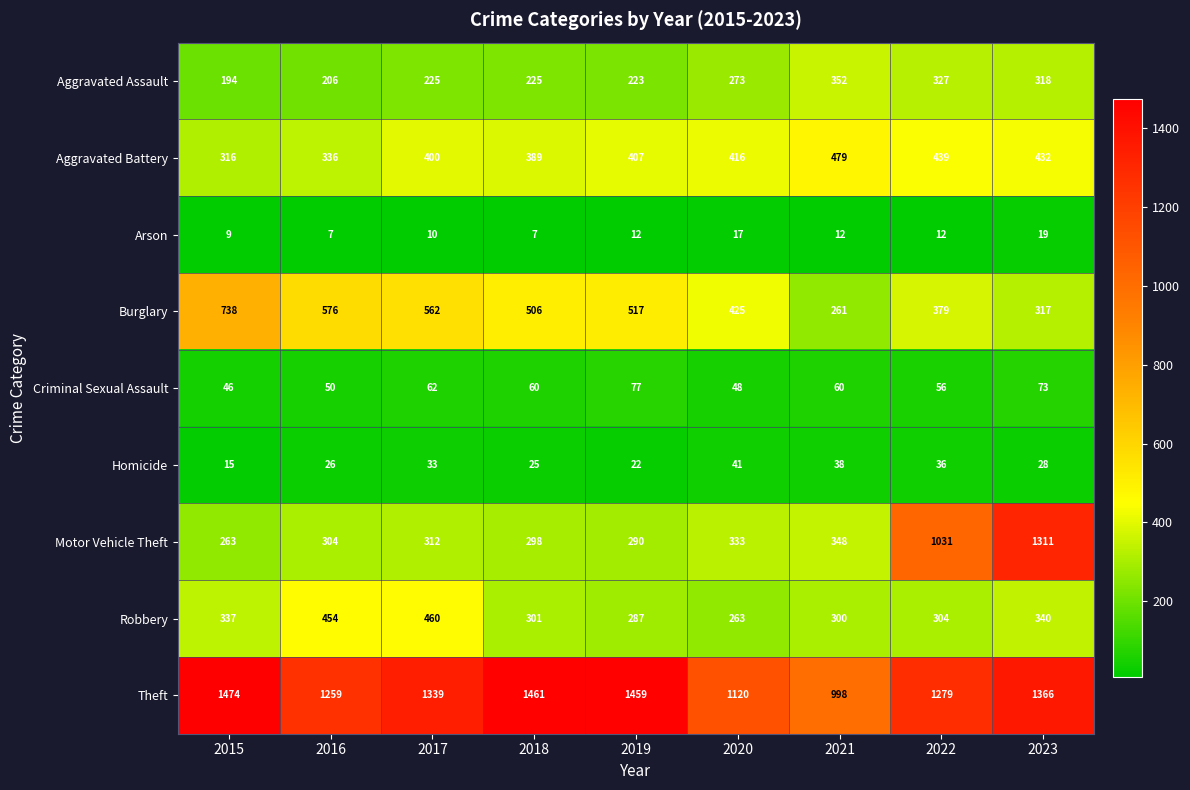

What is the difference between the maximum and minimum values in the Theft series?

476